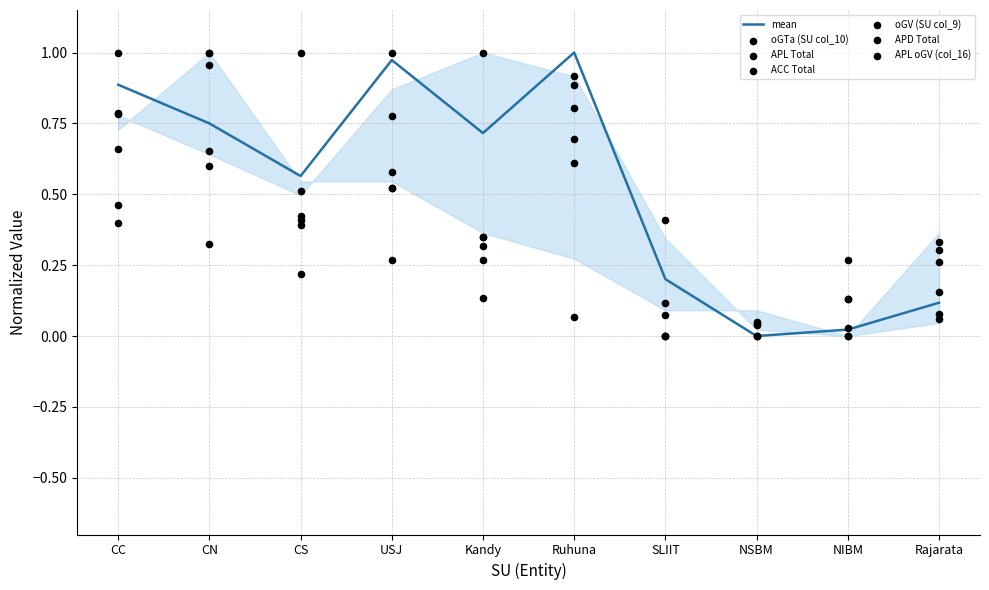

At which category is the sum across all series the highest?

CN